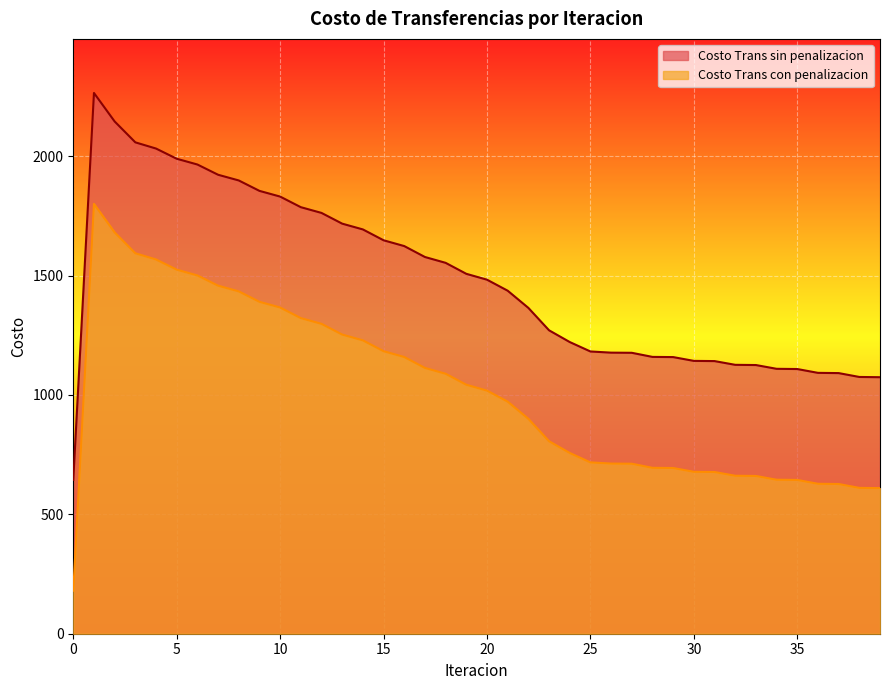

List the labels in order of Costo Trans sin penalizacion value, largest first.

1, 2, 3, 4, 5, 6, 7, 8, 9, 10, 11, 12, 13, 14, 15, 16, 17, 18, 19, 20, 21, 22, 23, 24, 25, 26, 27, 28, 29, 30, 31, 32, 33, 34, 35, 36, 37, 38, 39, 0